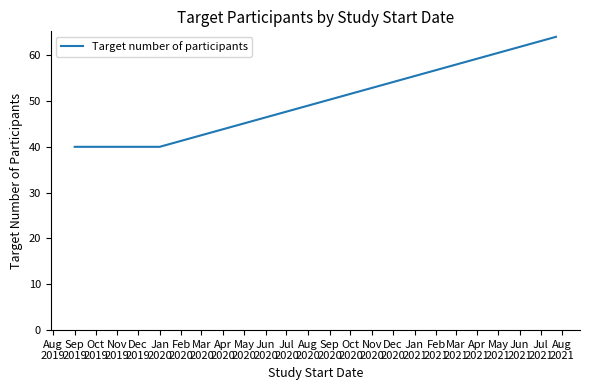

What is the greatest value displayed?

64